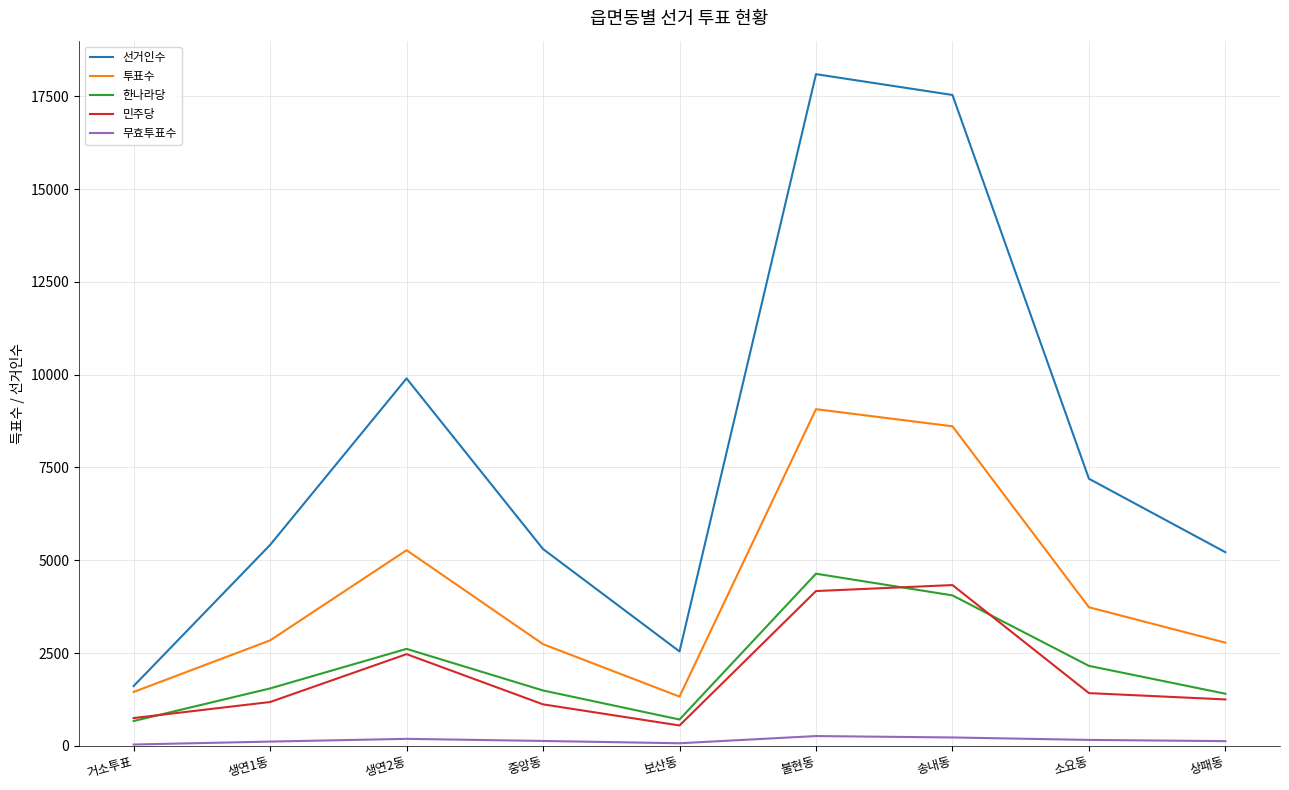

Is it true that 한나라당 equals 709 at 보산동?

True